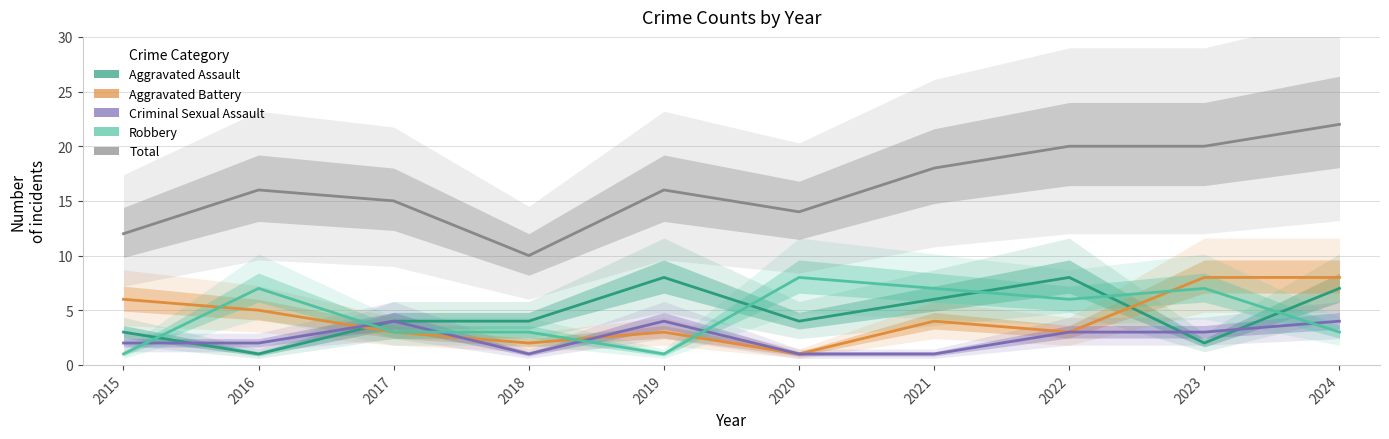

At which category does the chart reach its minimum across all series?

2016